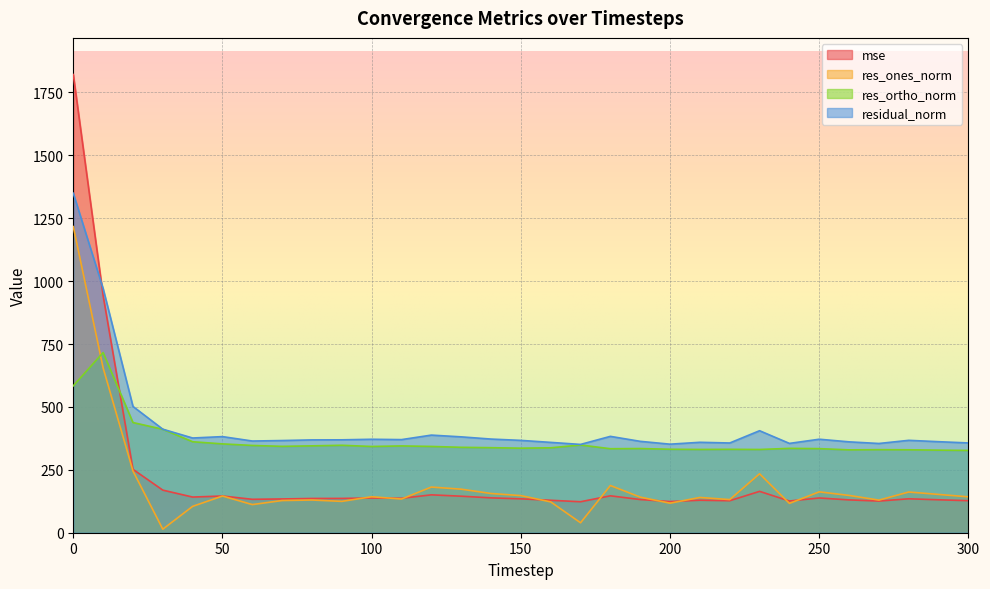

What are all the series names shown in the legend?

mse, res_ones_norm, res_ortho_norm, residual_norm